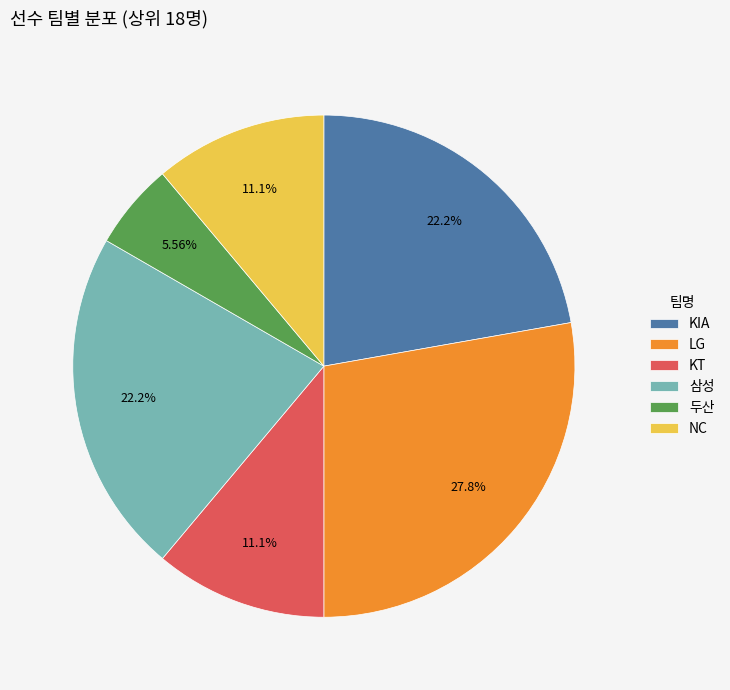

Between KIA and LG, which is larger?

LG